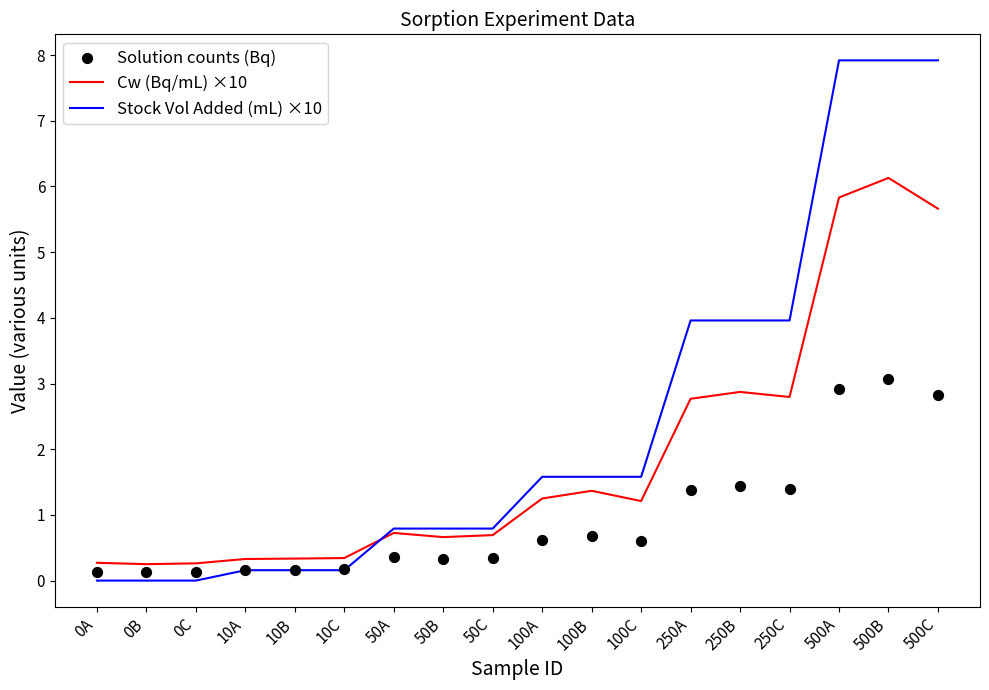

Which series has the widest spread of Y values?

Stock Vol Added (mL) ×10